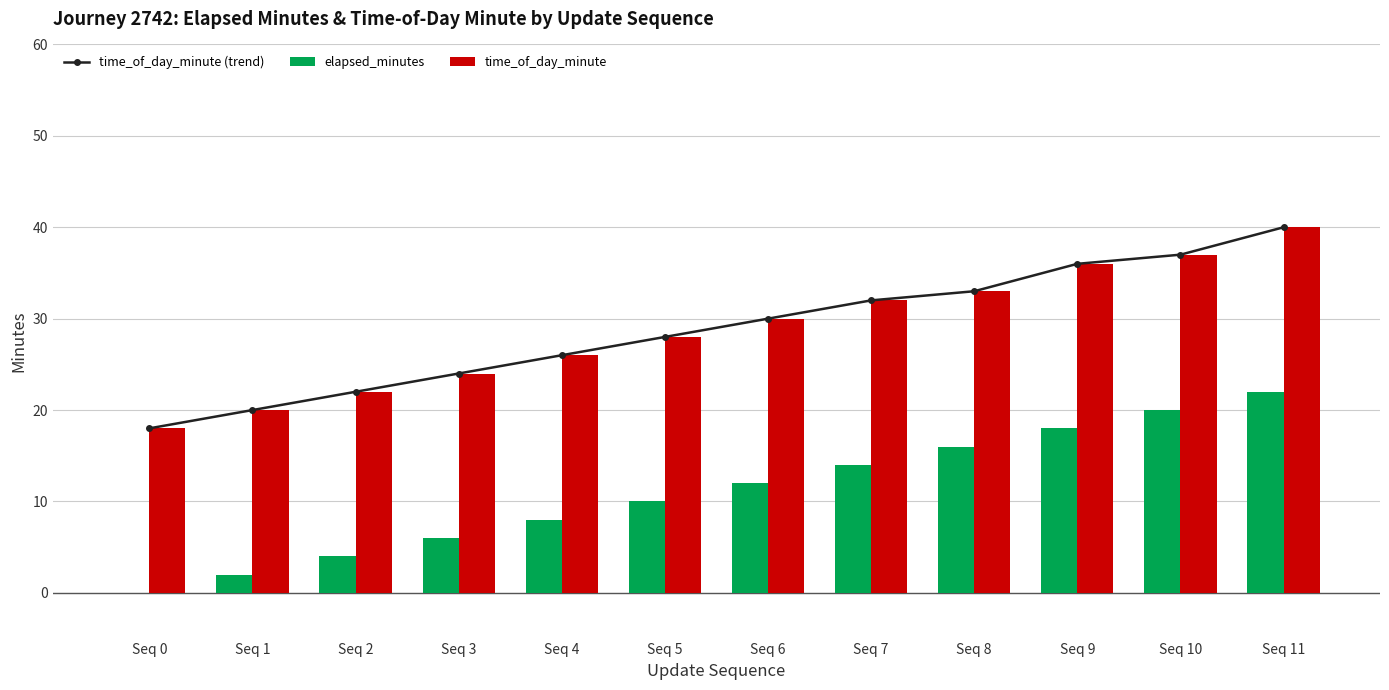

Does the chart contain stacked bars?

No